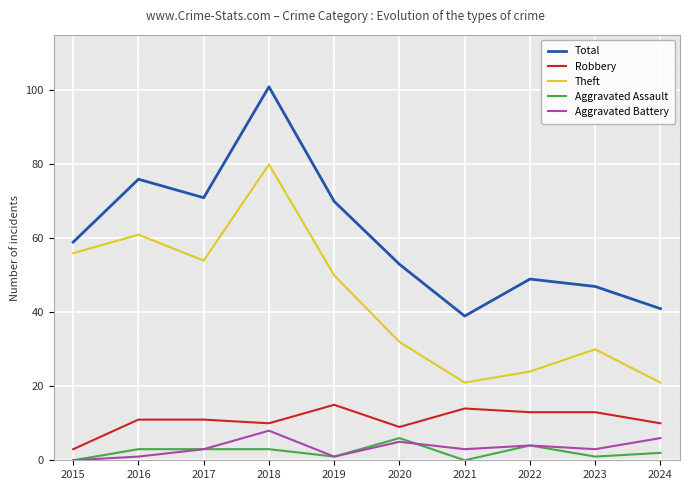

True or false: Aggravated Assault and Aggravated Battery cross at least once.

True